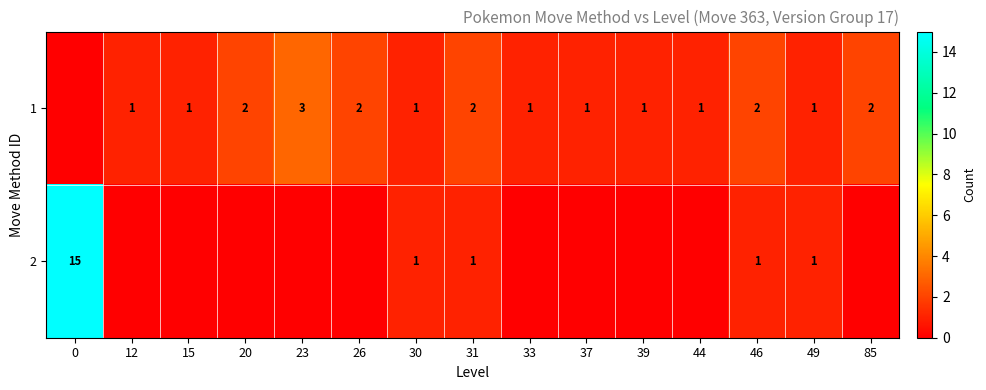

Is the value of 1 at 31 greater than the value of 2 at 46?

Yes